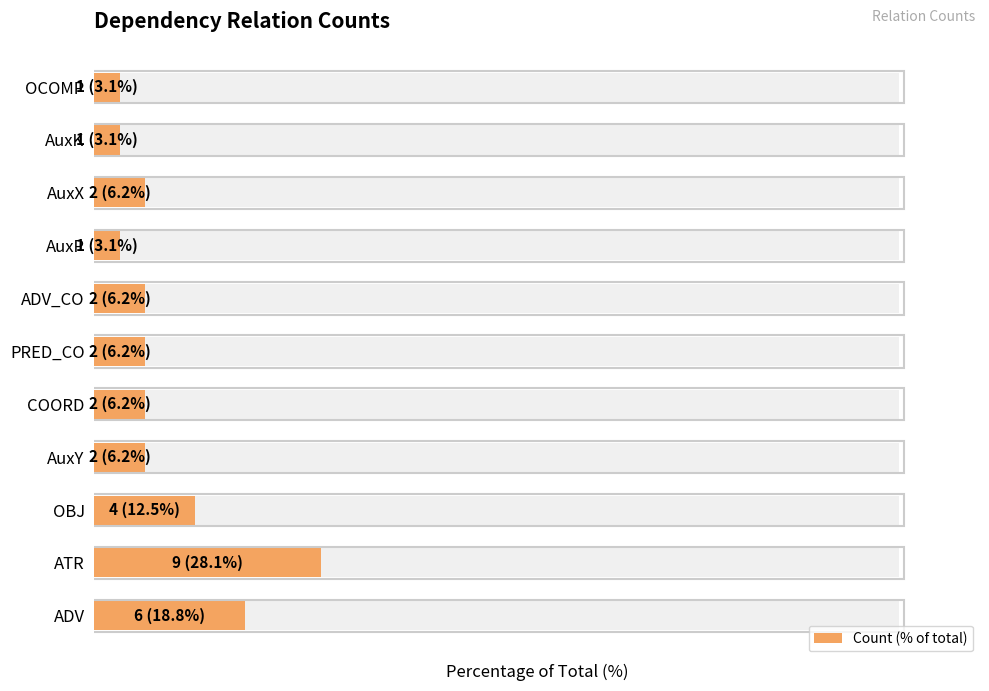

How many categories are shown in the chart?

11